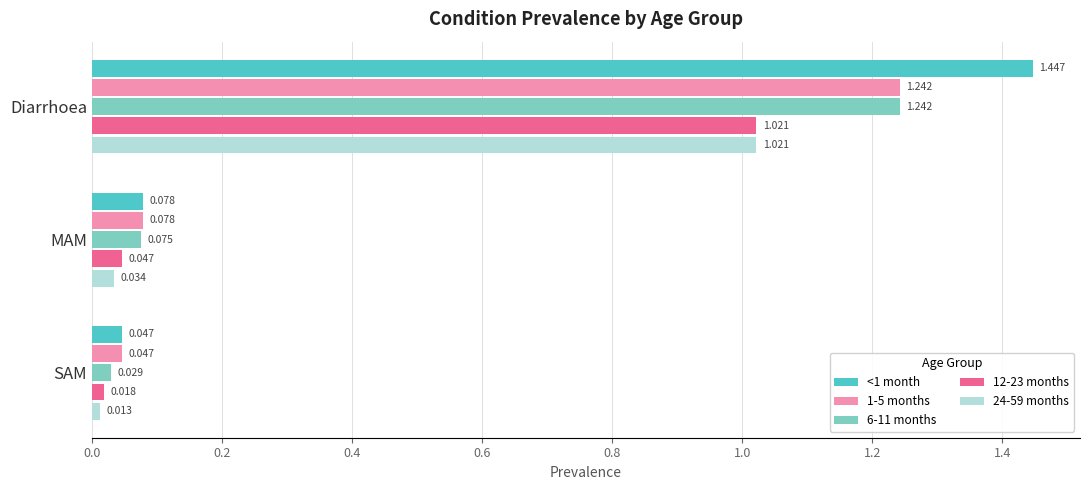

Which label corresponds to the largest value in the chart?

Diarrhoea